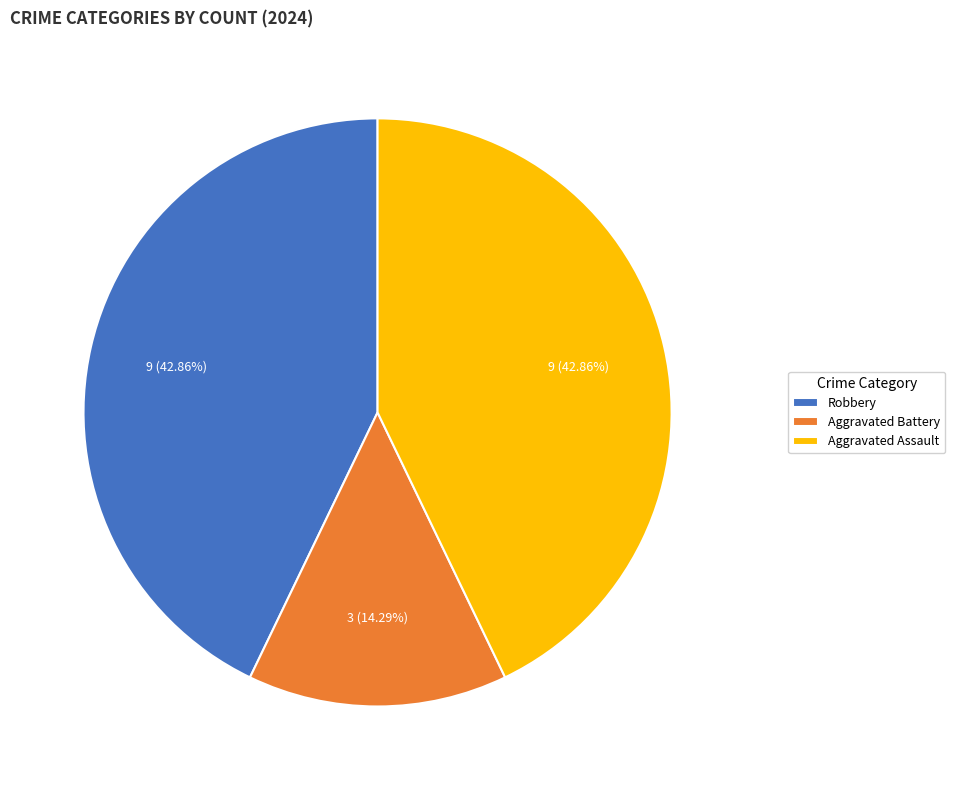

Do Robbery and Aggravated Battery together represent more than half of the pie?

Yes